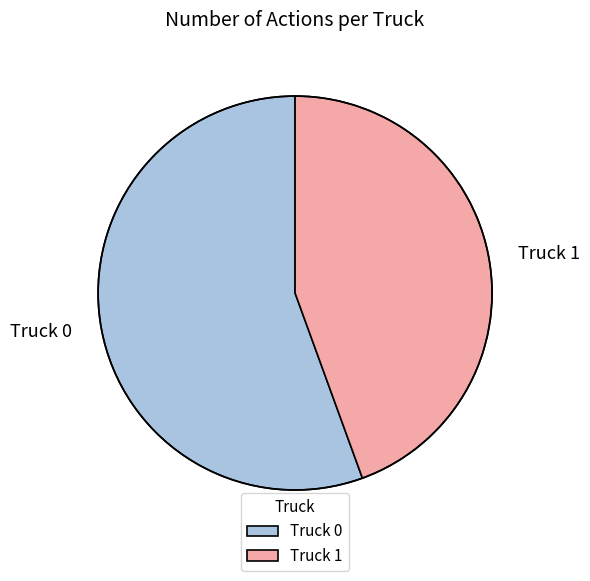

Combined, do Truck 1 and Truck 0 account for over 50%?

Yes